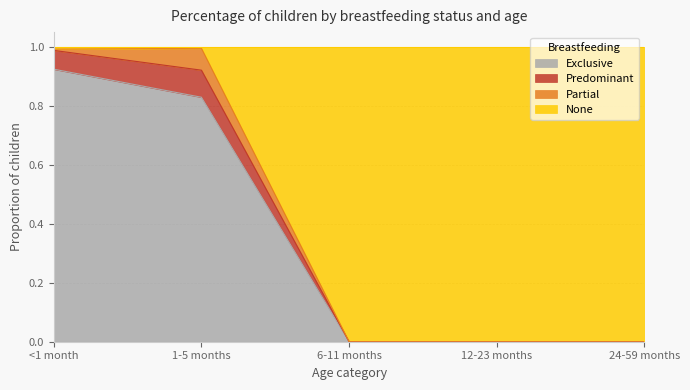

The Exclusive series shows 0.9 at <1 month. True or false?

True